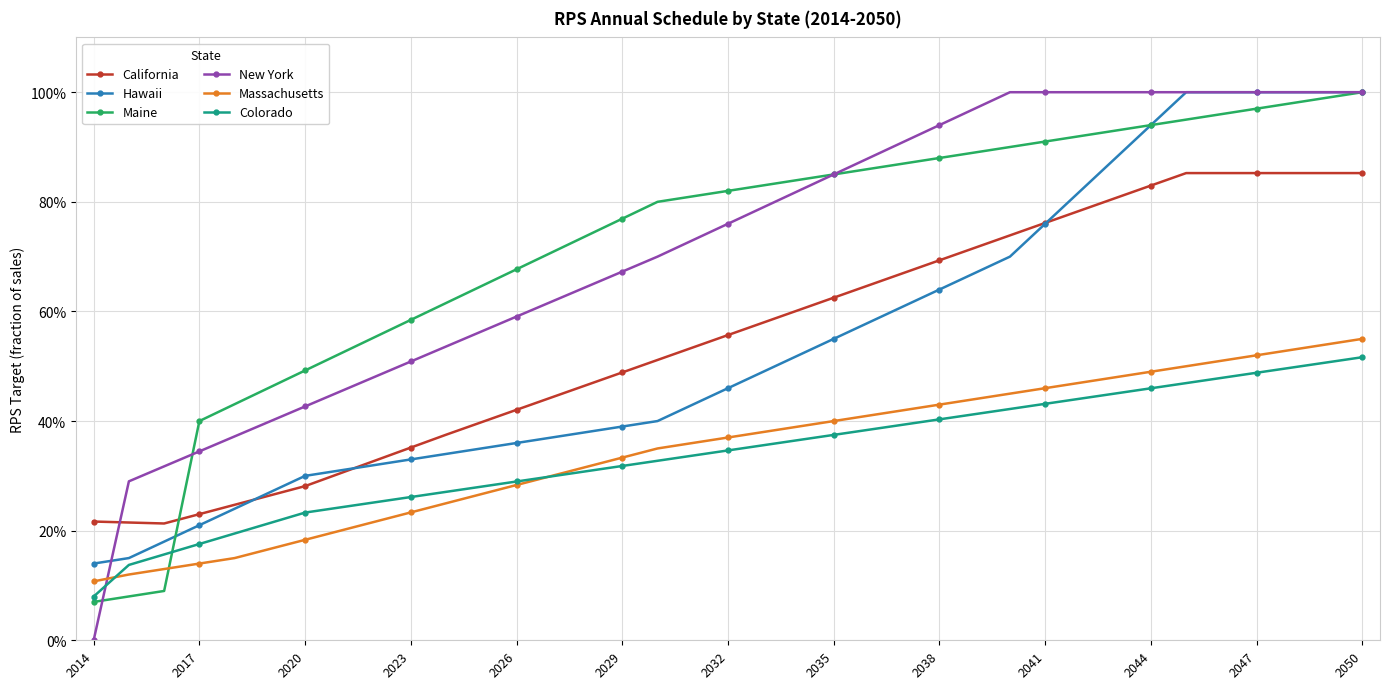

Which series has the widest spread of values?

New York